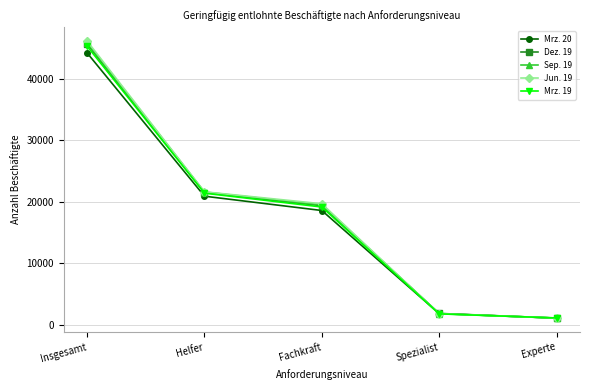

Reading left to right, list all the values displayed in this chart.

Mrz. 20: 44191	20921	18597	1842	1115
Dez. 19: 45661	21506	19373	1875	1115
Sep. 19: 45857	21603	19512	1854	1121
Jun. 19: 46122	21632	19694	1816	1141
Mrz. 19: 45283	21412	19163	1805	1140